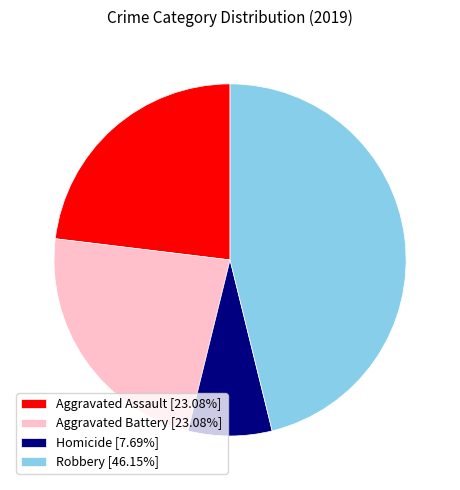

Is the sum of Aggravated Battery [23.08%] and Robbery [46.15%] greater than half?

Yes